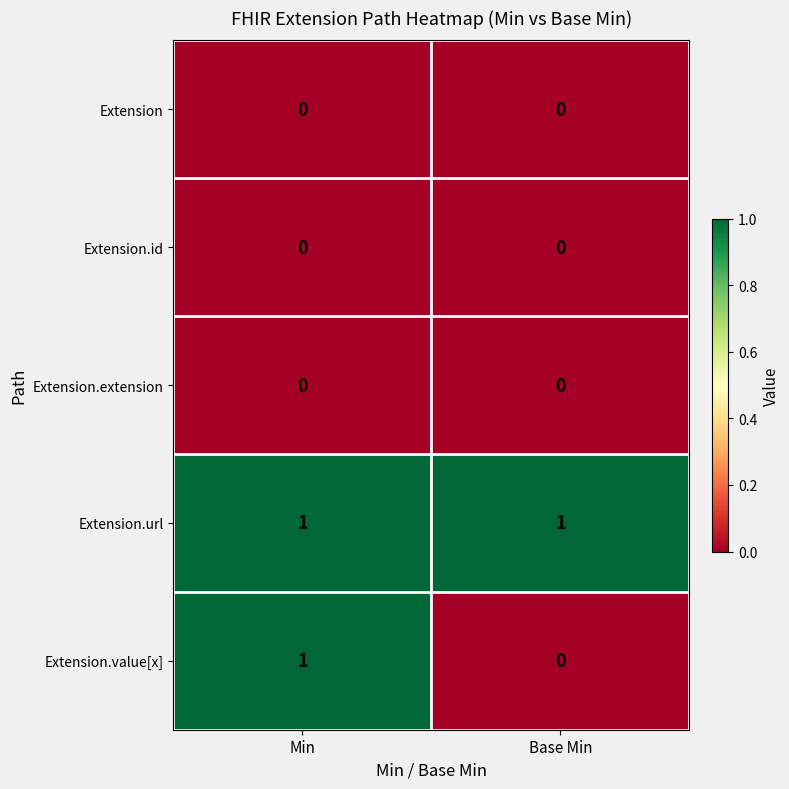

Reading left to right, transcribe all the data shown in this chart.

Extension: 0	0
Extension.id: 0	0
Extension.extension: 0	0
Extension.url: 1	1
Extension.value[x]: 1	0